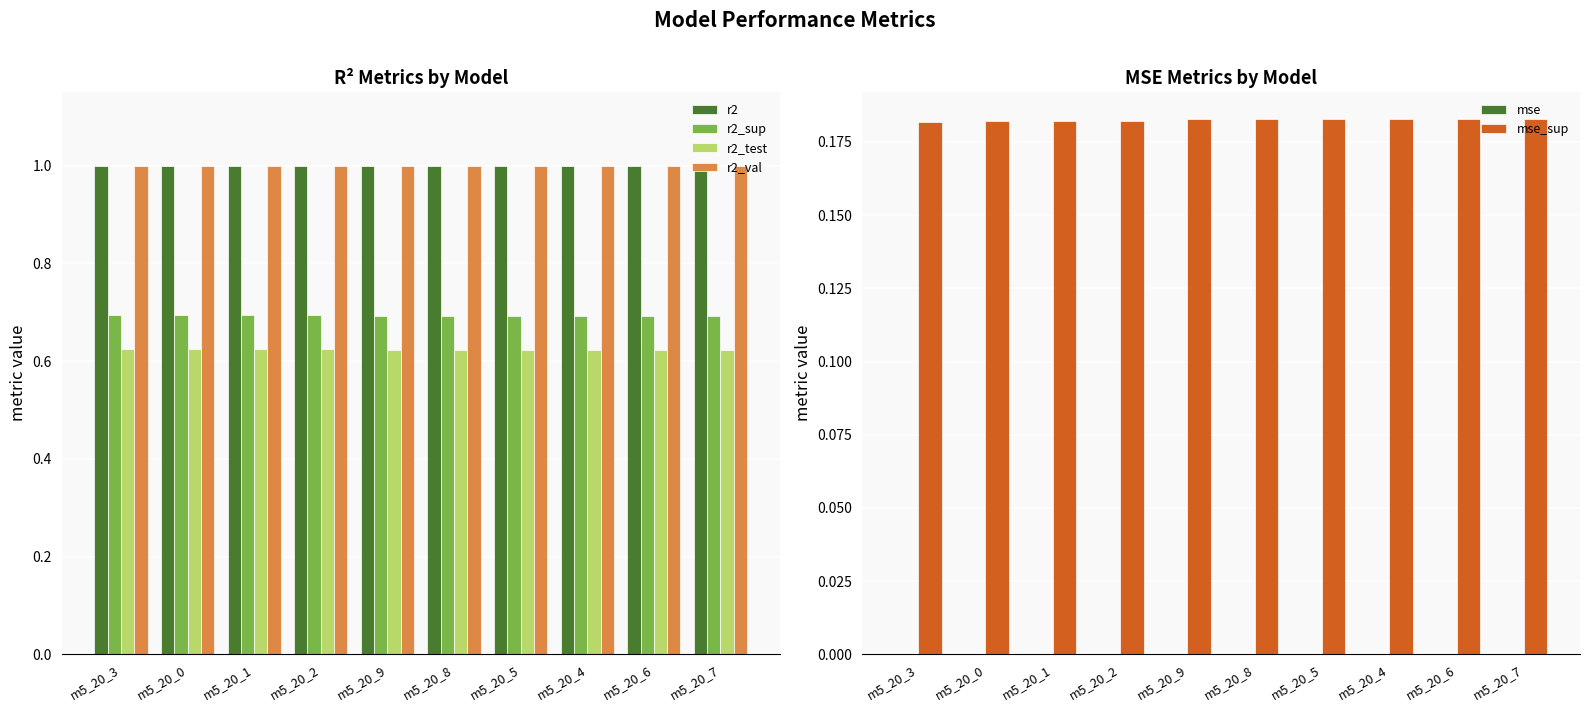

What is the difference between the highest and lowest values at m5_20_1?

1.0